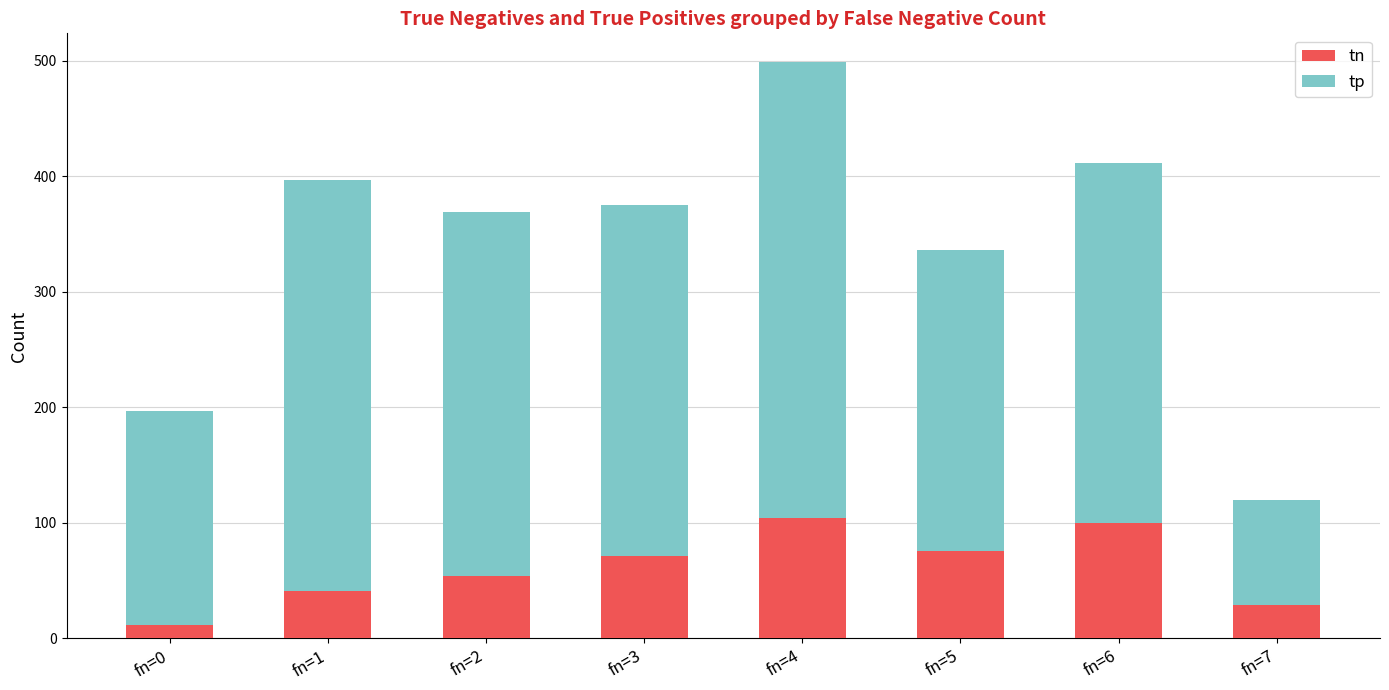

The value of tn at fn=1 is 41. True or false?

True